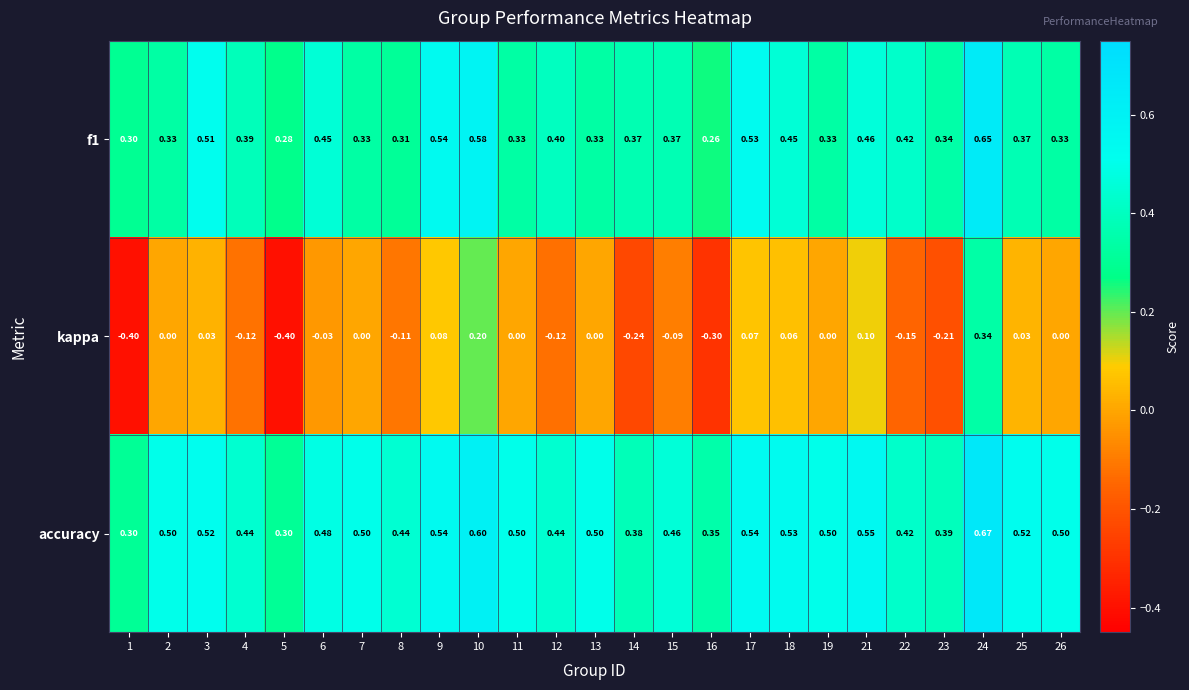

Between 1 and 19, which series saw the biggest shift?

kappa